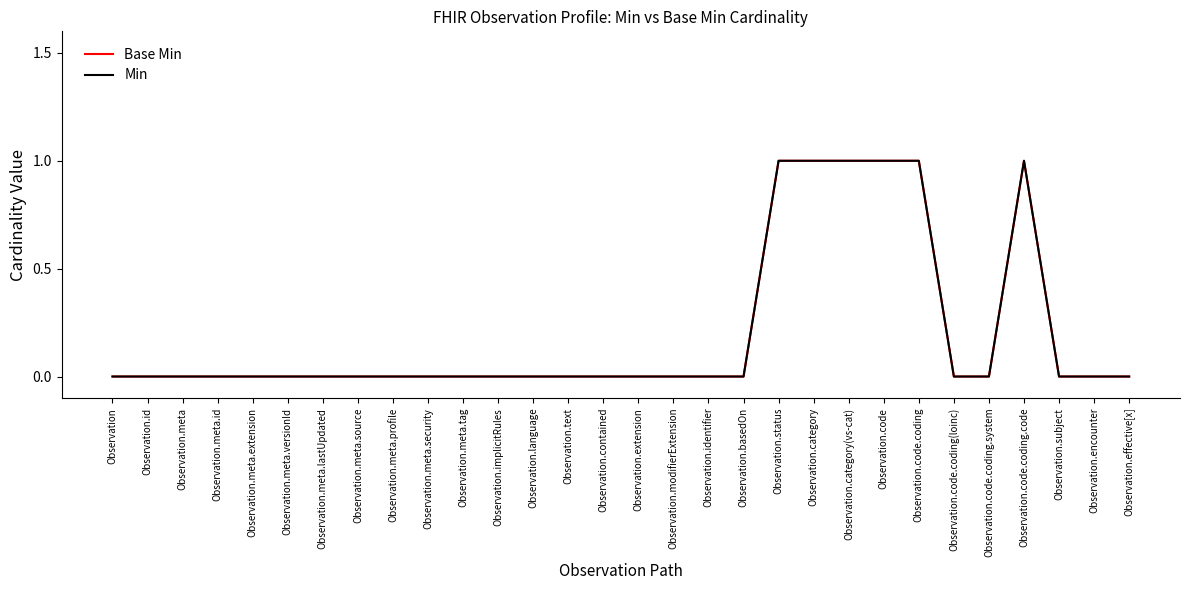

What position from the right is Observation.code?

8